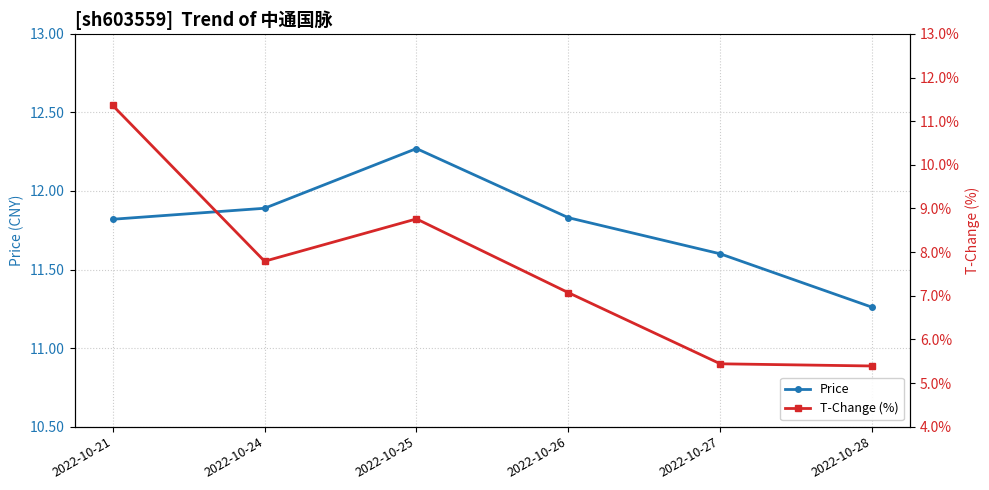

What is the sum of the T-Change (%) values at 2022-10-27 and 2022-10-28?

10.8